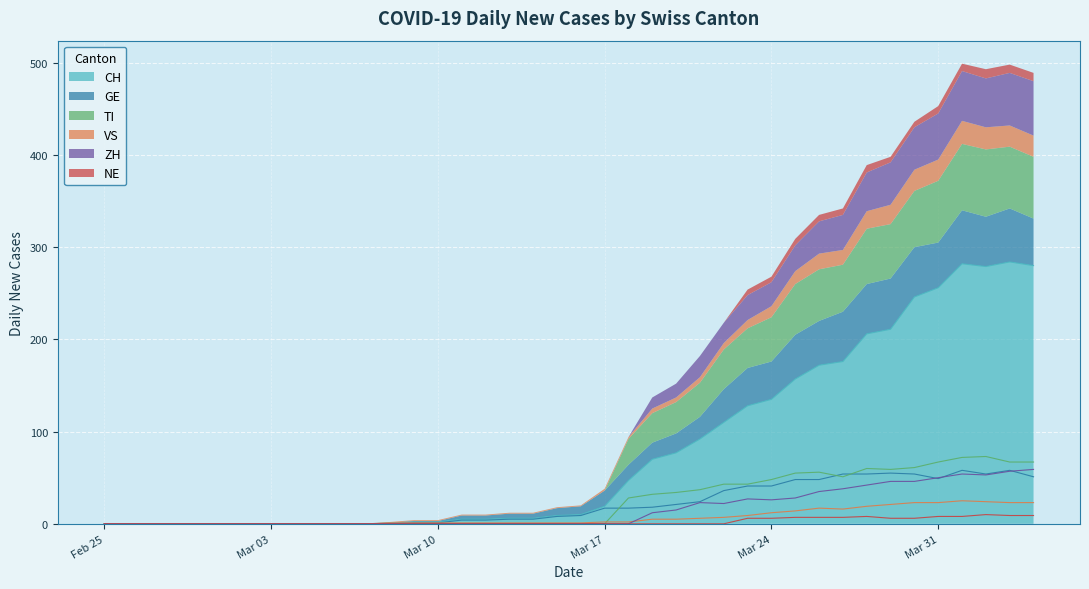

What is the maximum value shown in the chart?

284